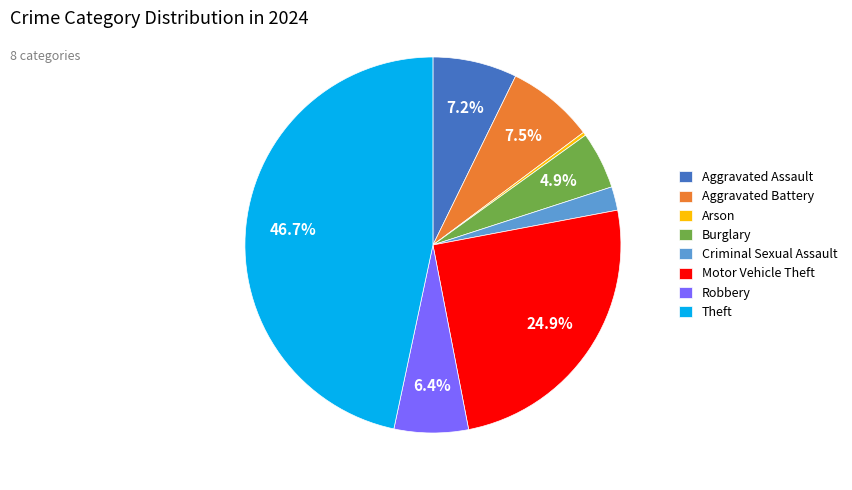

How many segments does this pie chart have?

8